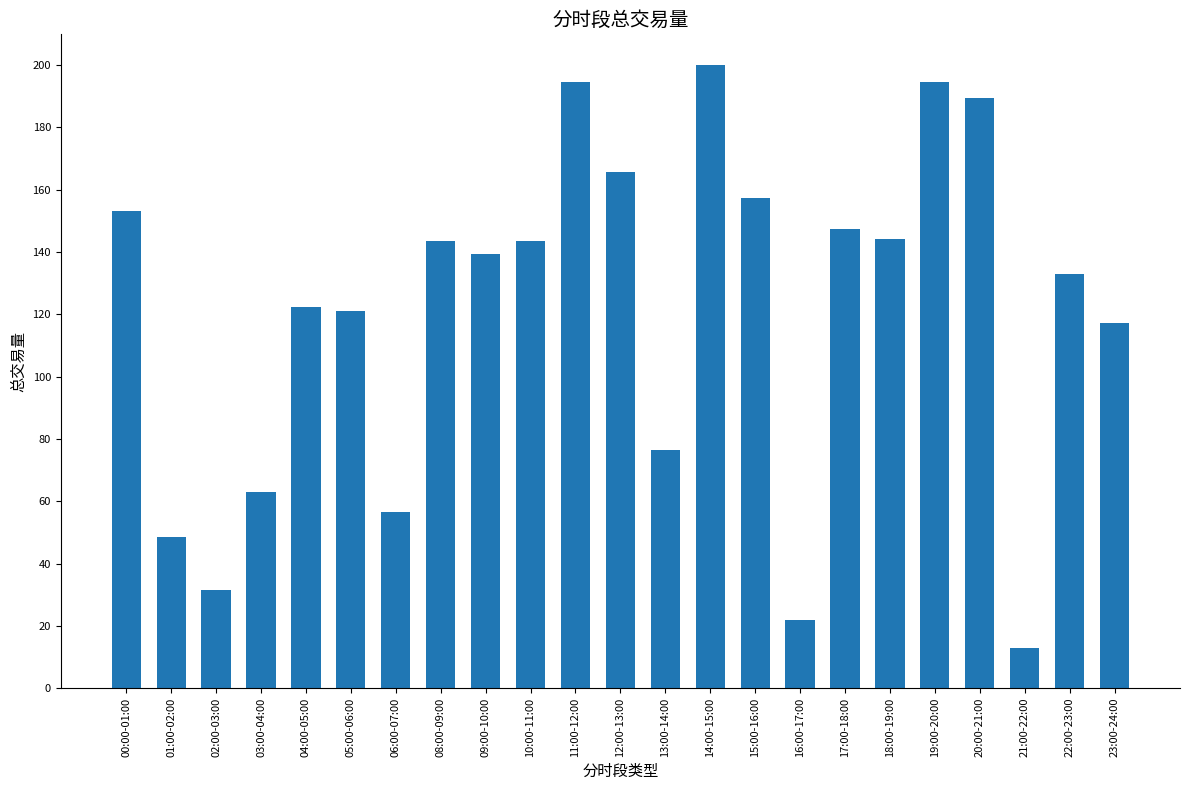

How many bars are there in total?

23